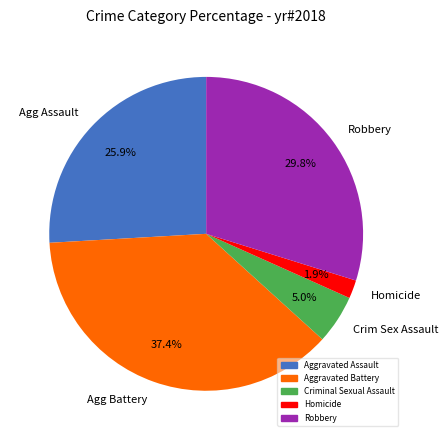

Rank the categories by value from lowest to highest.

Homicide, Crim Sex Assault, Agg Assault, Robbery, Agg Battery